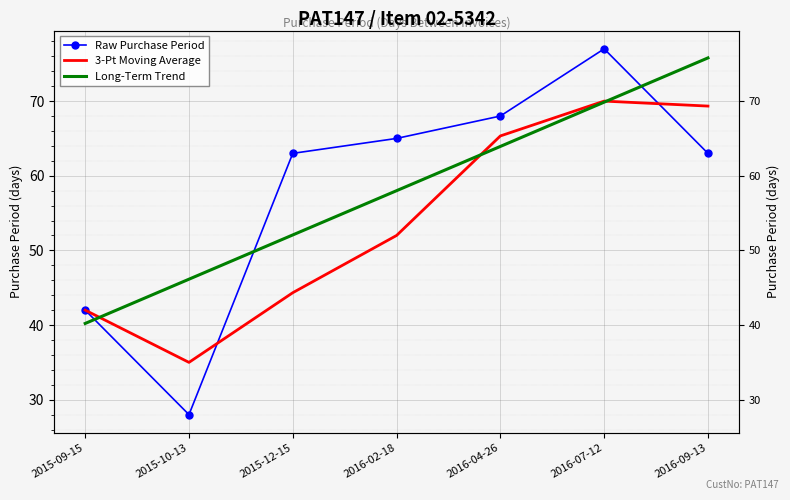

Reading left to right, what are all the values shown in this chart?

Raw Purchase Period: 2015-09-15=42.0	2015-10-13=28.0	2015-12-15=63.0	2016-02-18=65.0	2016-04-26=68.0	2016-07-12=77.0	2016-09-13=63.0
3-Pt Moving Average: 2015-09-15=42.0	2015-10-13=35.0	2015-12-15=44.3	2016-02-18=52.0	2016-04-26=65.3	2016-07-12=70.0	2016-09-13=69.3
Long-Term Trend: 2015-09-15=40.2	2015-10-13=46.1	2015-12-15=52.1	2016-02-18=58.0	2016-04-26=63.9	2016-07-12=69.9	2016-09-13=75.8